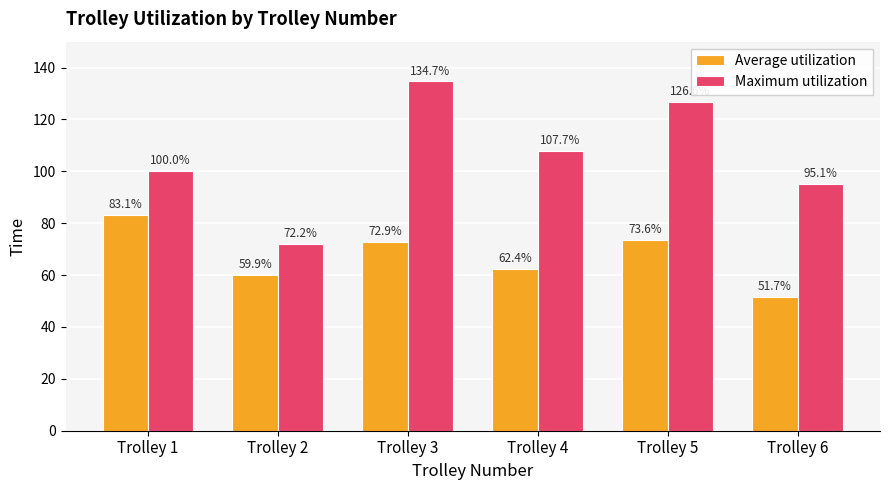

What is the difference between the second highest and second lowest values in the Average utilization series?

13.7